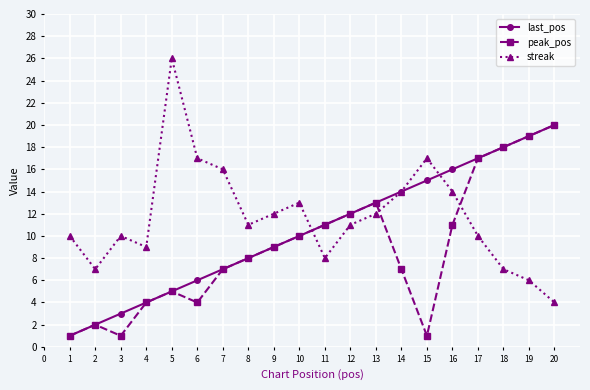

Between 11 and 14, which series saw the biggest shift?

streak